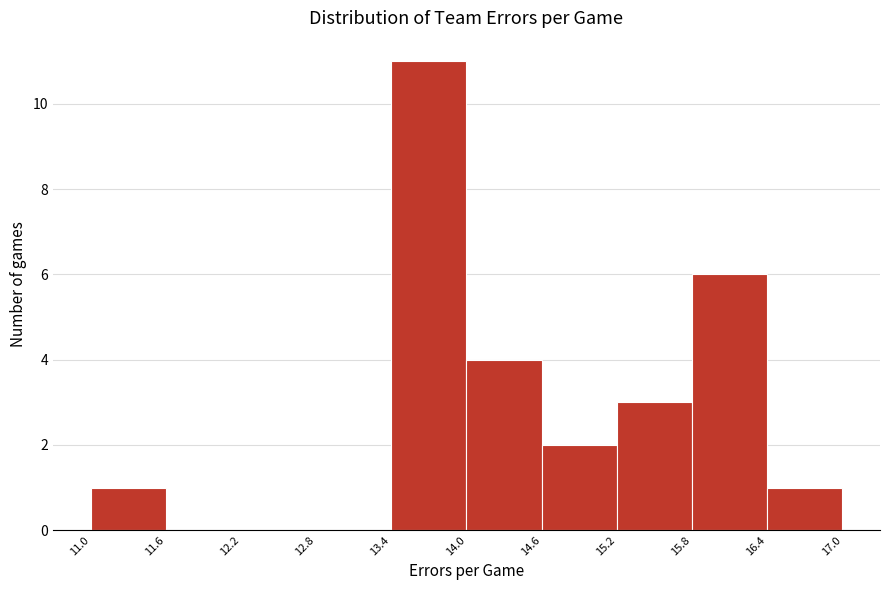

Reading left to right, transcribe this chart: for each bar, give the range it covers on the x-axis and its height. The values are not printed on the chart, so give them approximately, as read against the axis.

11.0 to 11.6: 1
11.6 to 12.2: 0
12.2 to 12.8: 0
12.8 to 13.4: 0
13.4 to 14.0: 11
14.0 to 14.6: 4
14.6 to 15.2: 2
15.2 to 15.8: 3
15.8 to 16.4: 6
16.4 to 17.0: 1